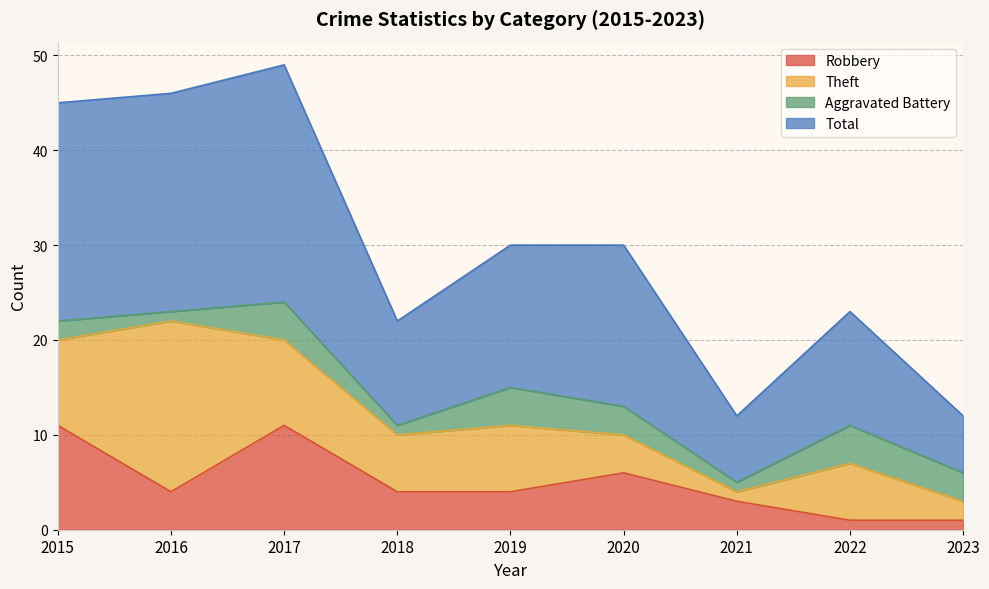

How many lines are shown in the chart?

4